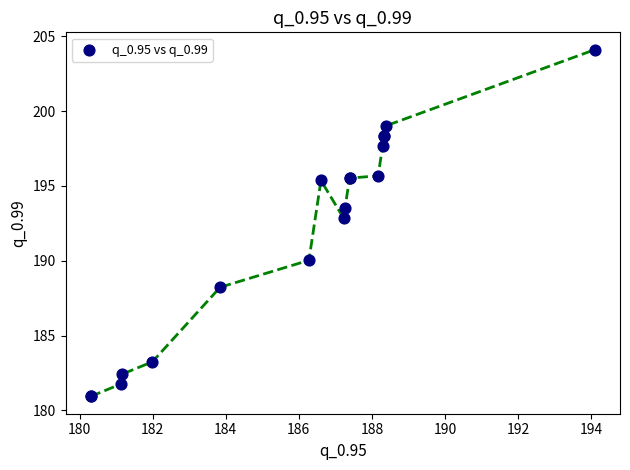

What Y value in the scatter plot is closest to 192?

192.9